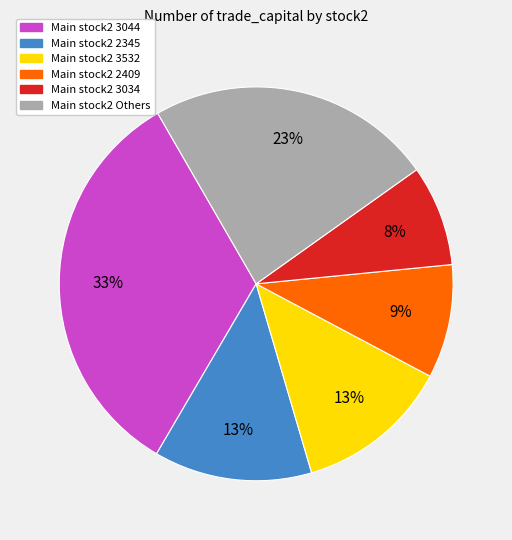

To the nearest percent, what is the average slice percentage?

17%